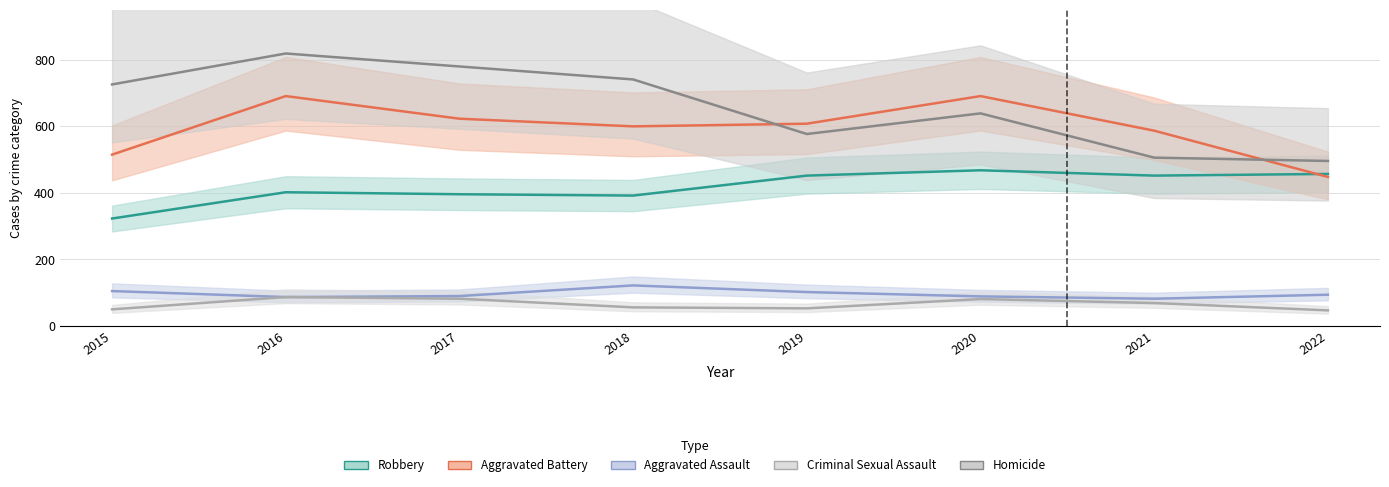

What is the maximum value shown in the chart?

819